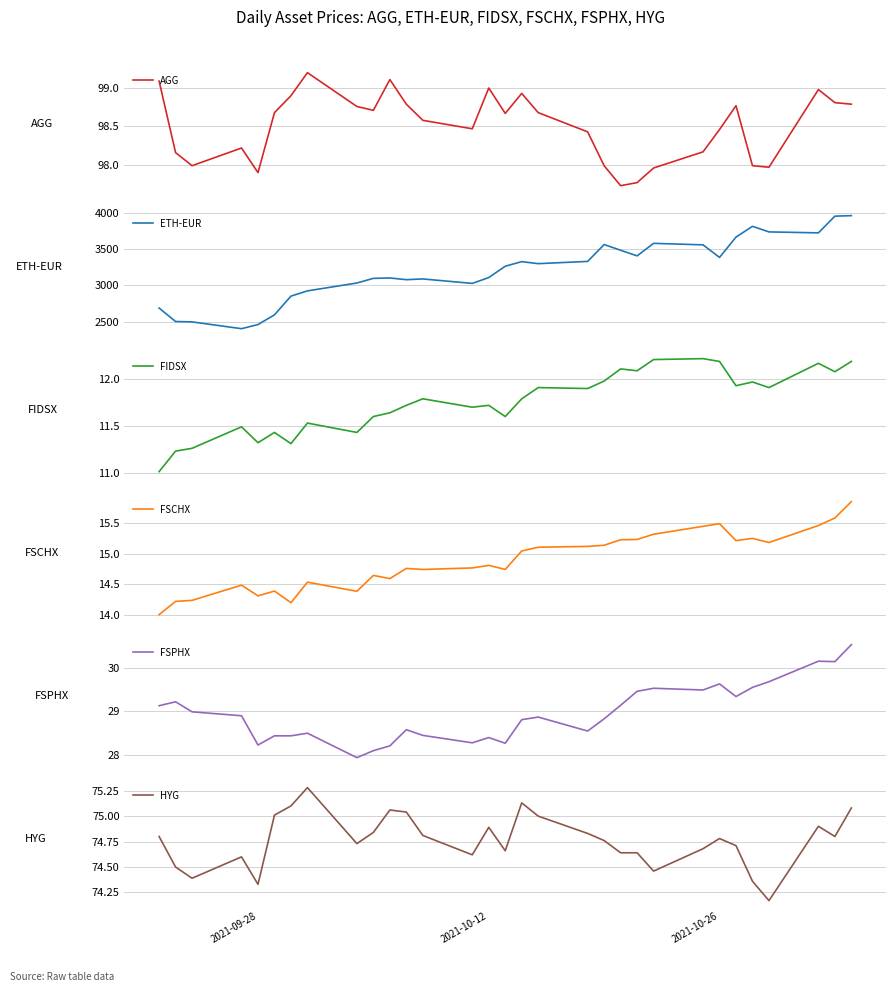

True or false: HYG and FSCHX cross at least once.

False